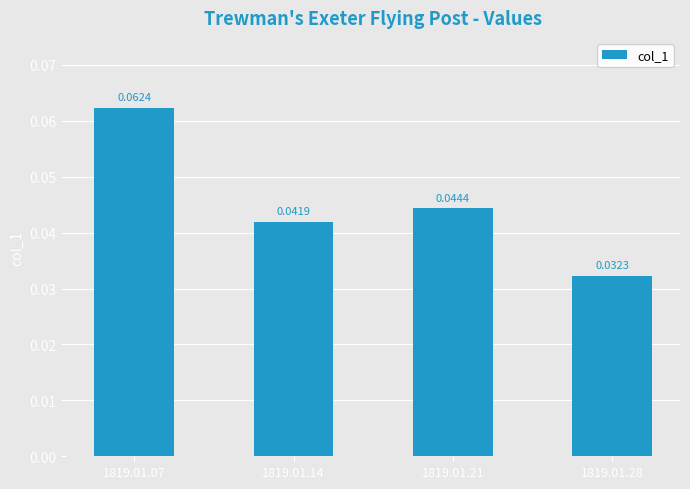

List the labels in order of value, smallest first.

1819.01.28, 1819.01.14, 1819.01.21, 1819.01.07